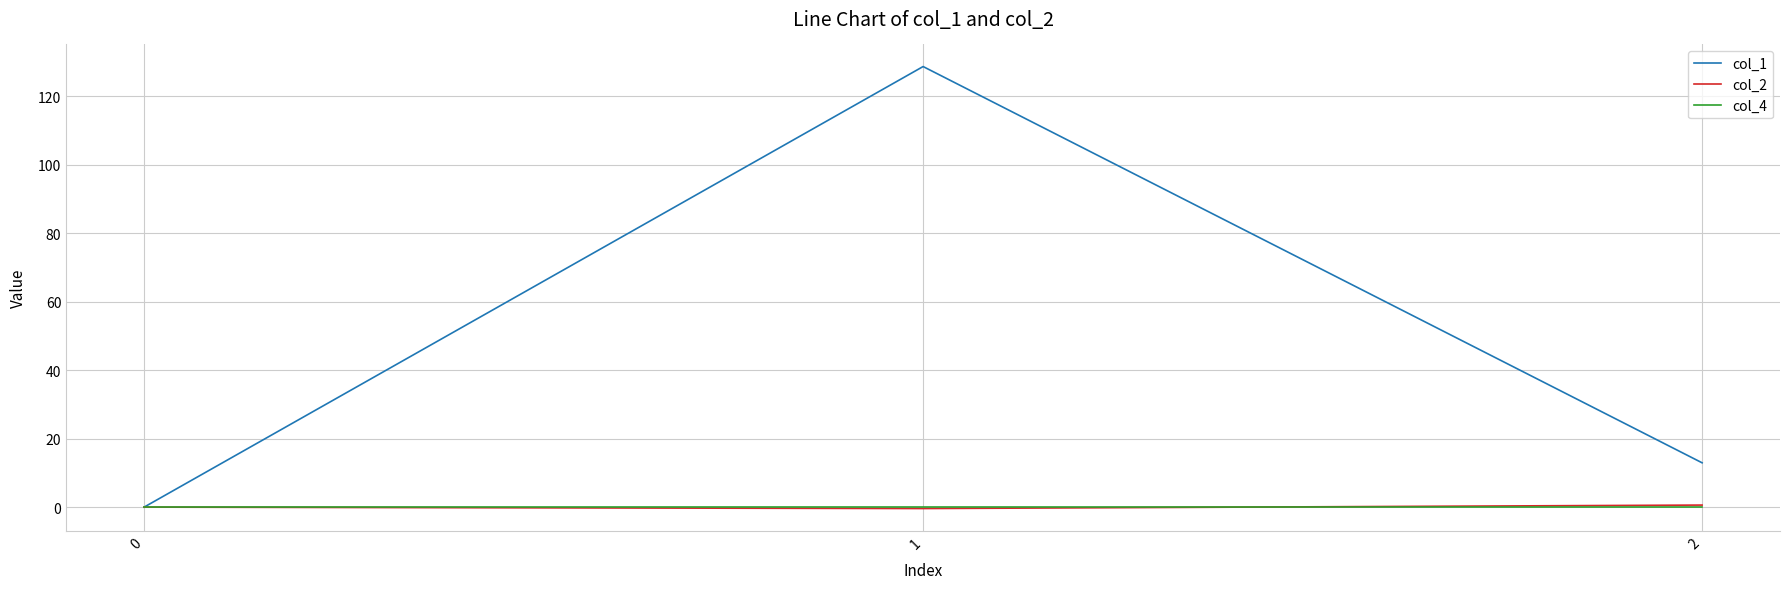

What is the maximum value shown in the chart?

128.7